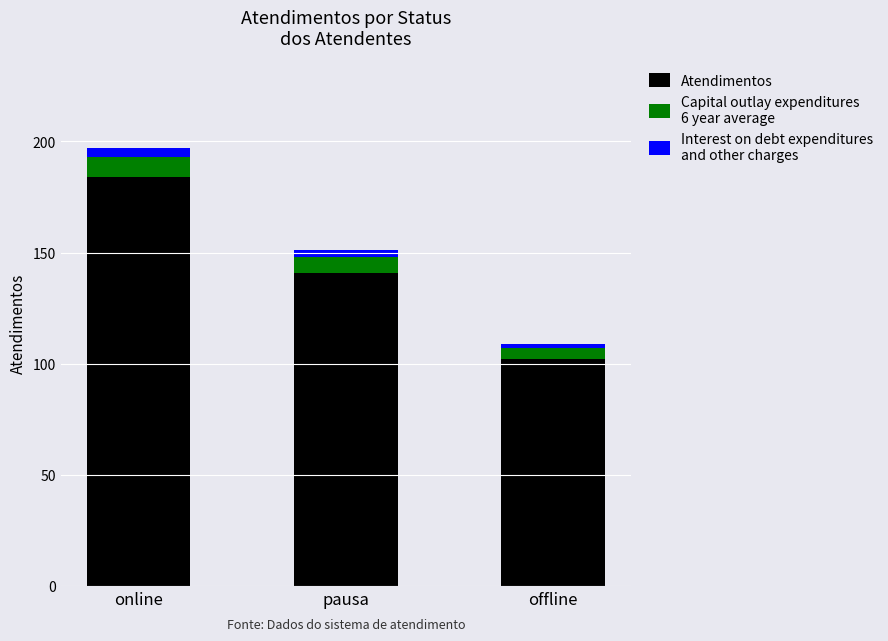

At which category is the sum across all series the highest?

online